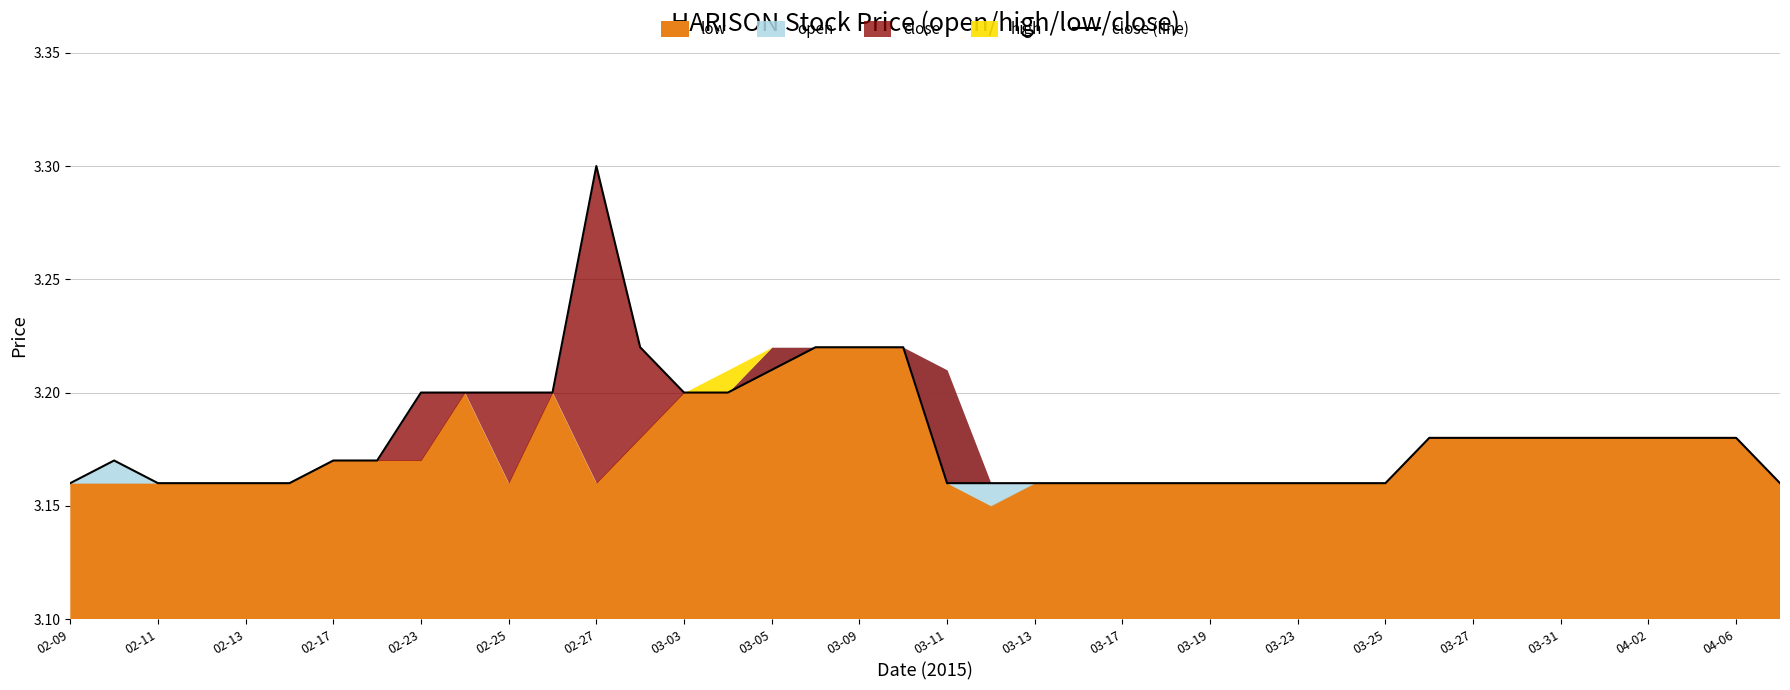

At which label is the value closest to 3?

02-09